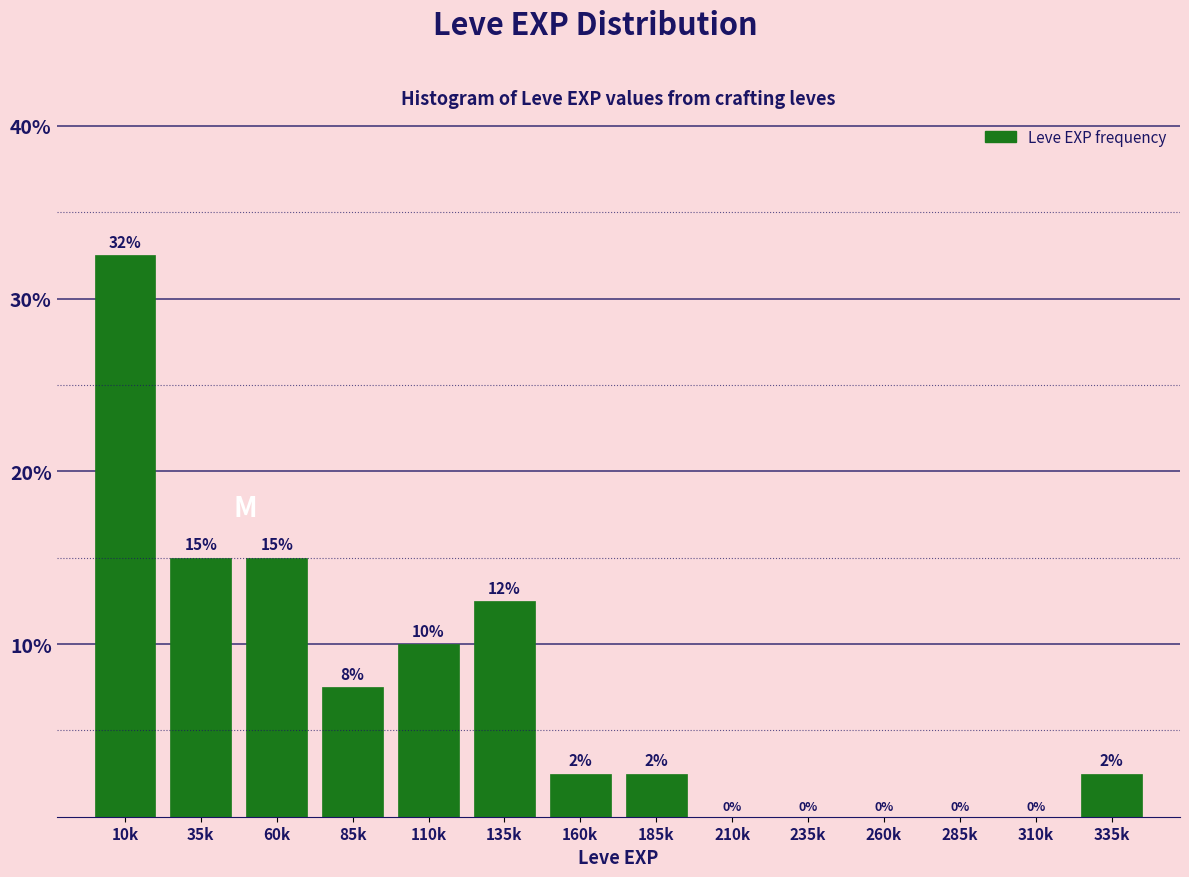

Which category has the highest value across all series?

10k